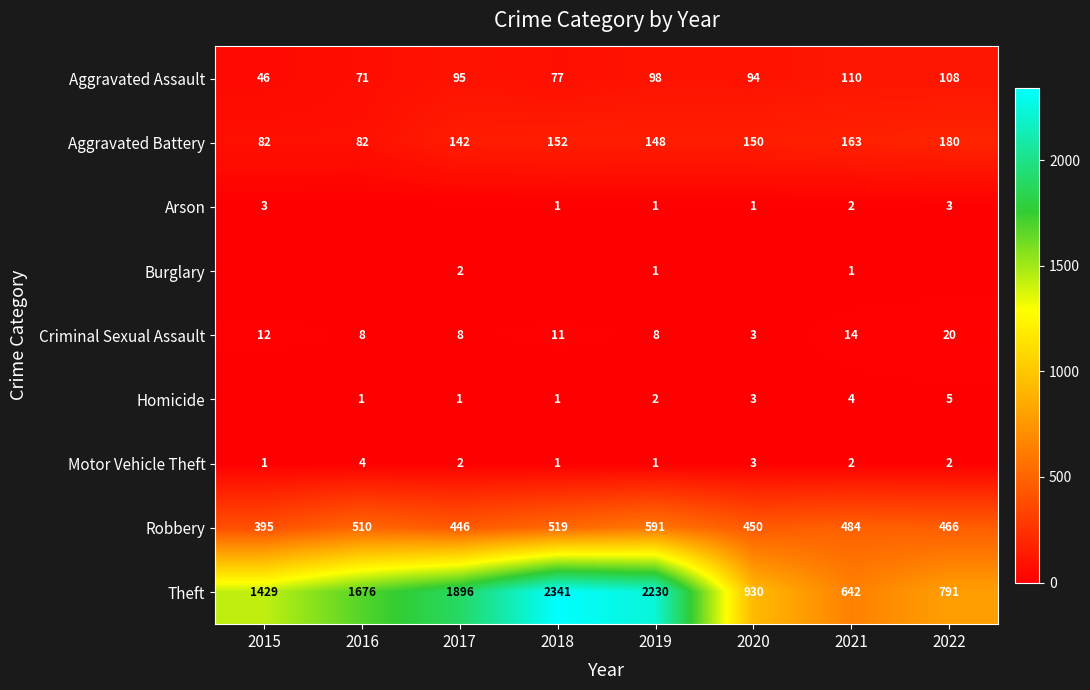

Which category has the lowest value in the Aggravated Assault series?

2015